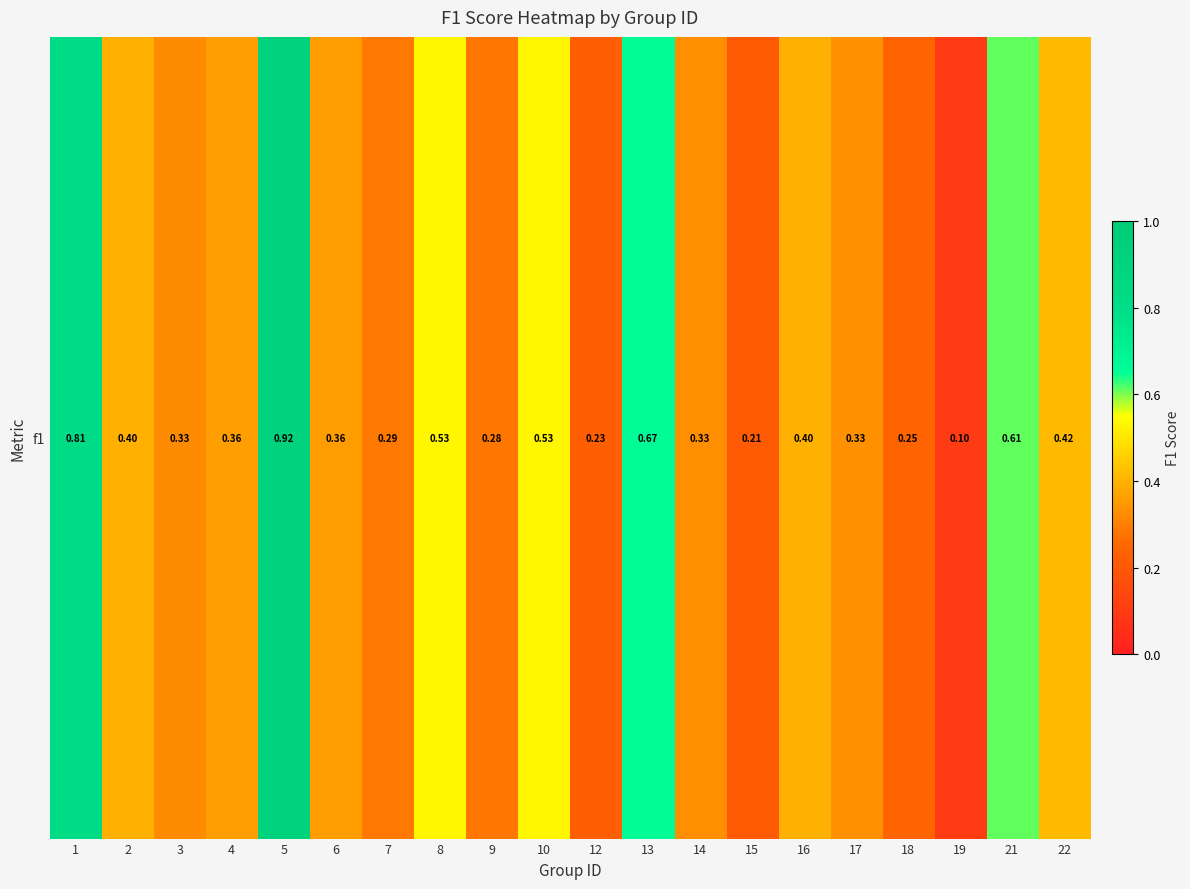

List the labels in order of value, largest first.

5, 1, 13, 21, 8, 10, 22, 2, 16, 4, 6, 17, 14, 3, 7, 9, 18, 12, 15, 19